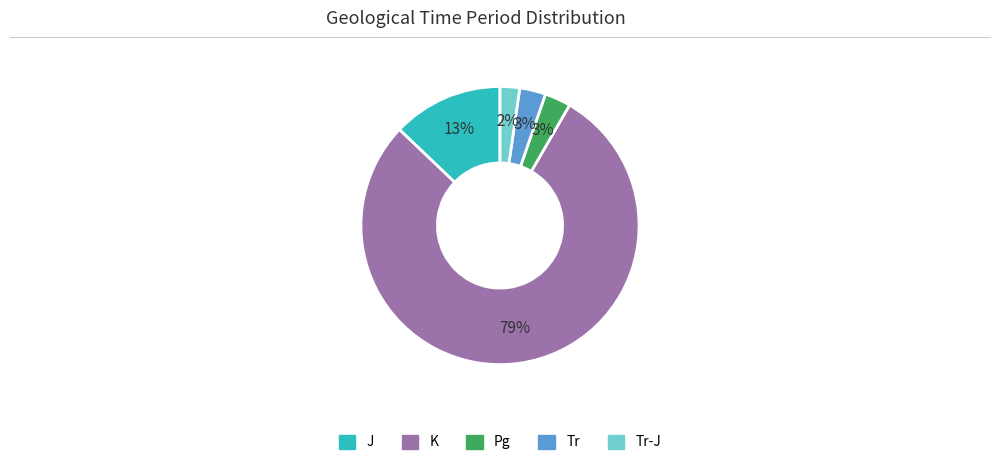

Is the sum of K and J greater than half?

Yes